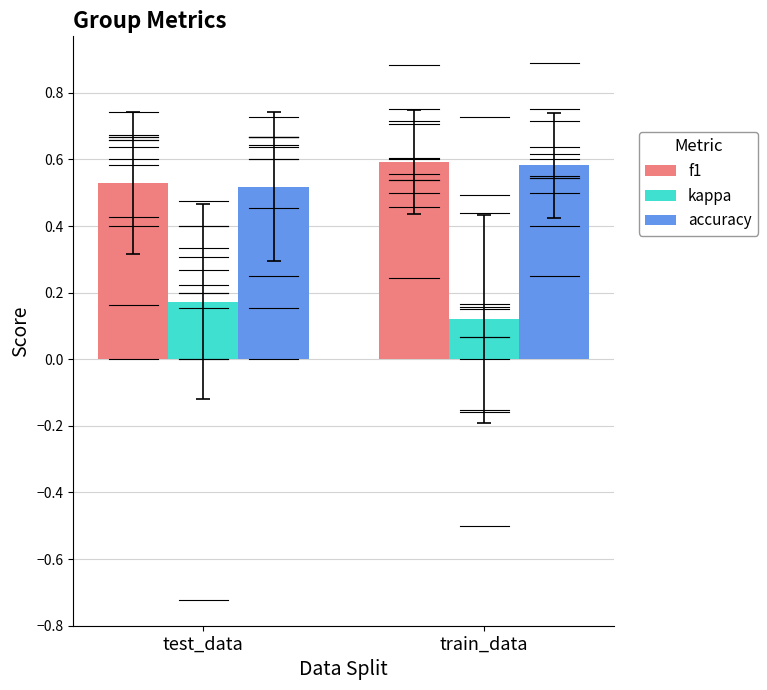

At which label is f1 closest to 0?

test_data